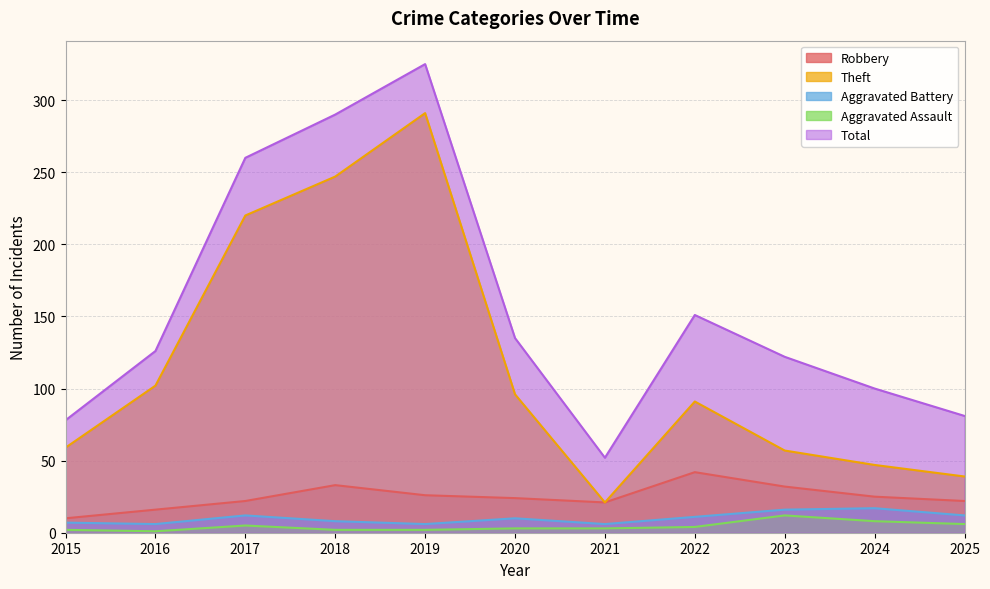

At which label does Total reach its peak?

2019